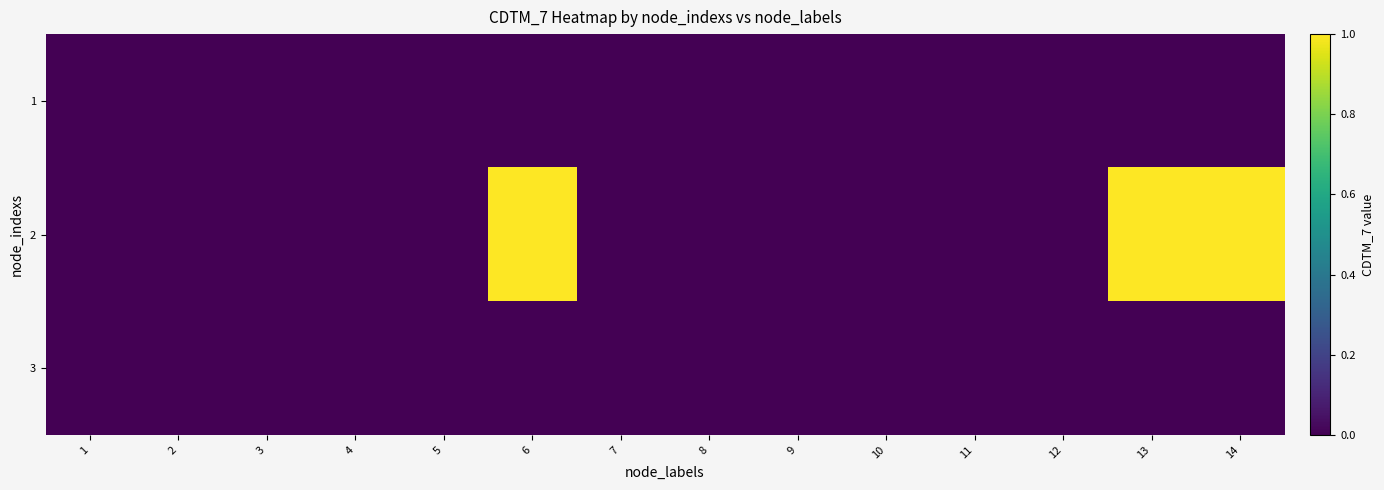

What is the spread (max minus min) of values at 6?

1